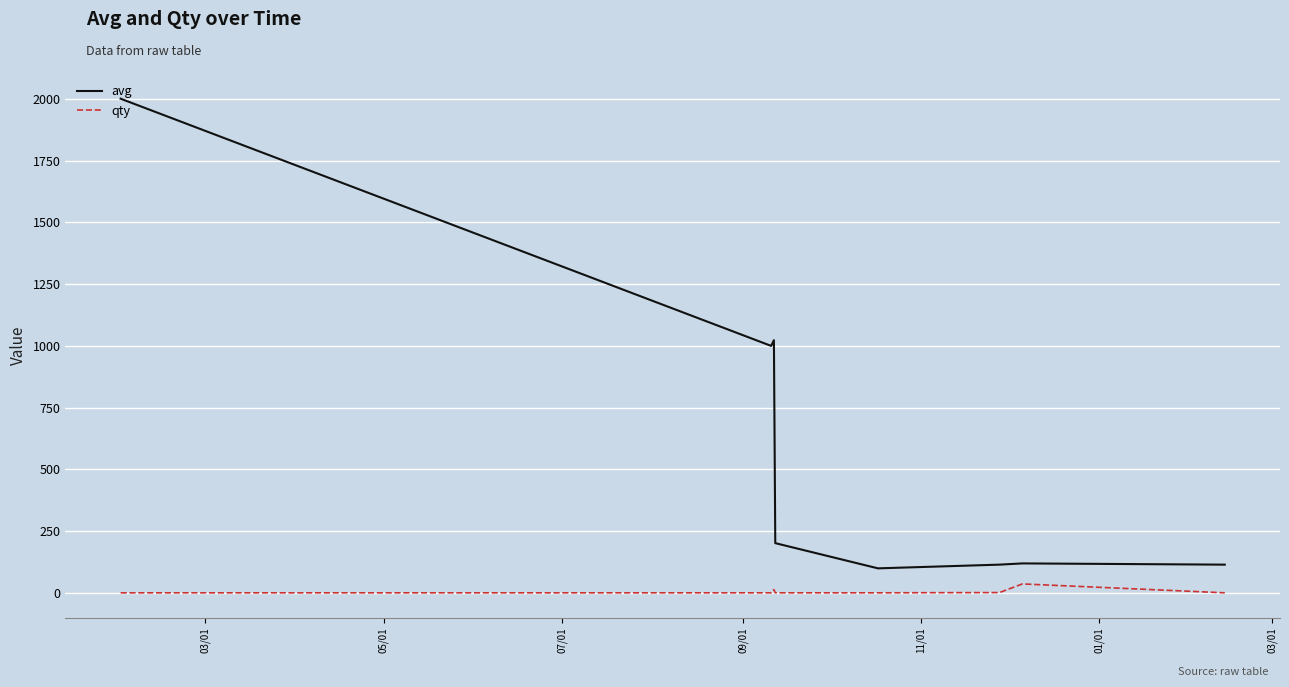

At how many categories does at least one series exceed 1256?

1